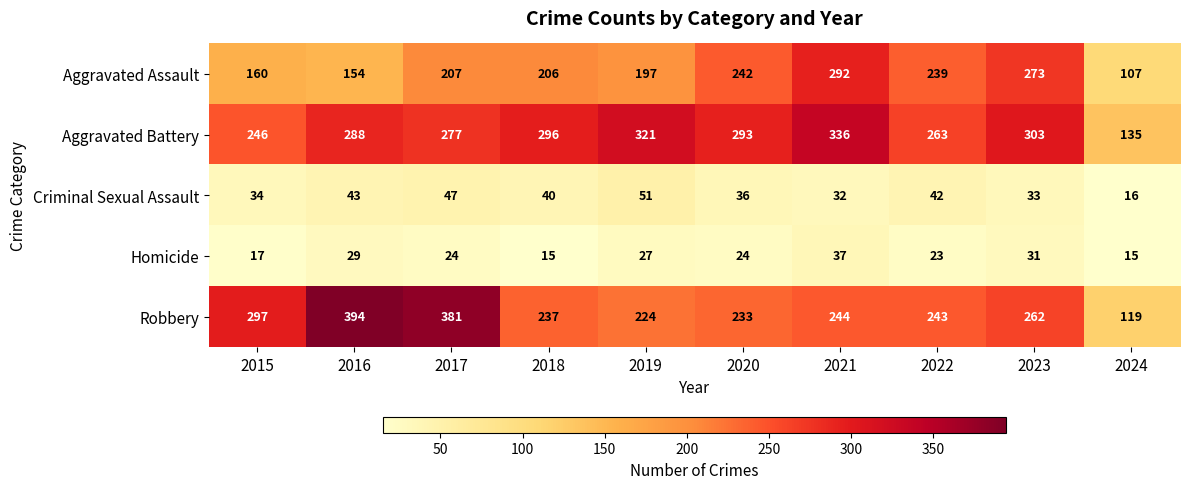

What is the difference between the Aggravated Battery values at 2023 and 2021?

33